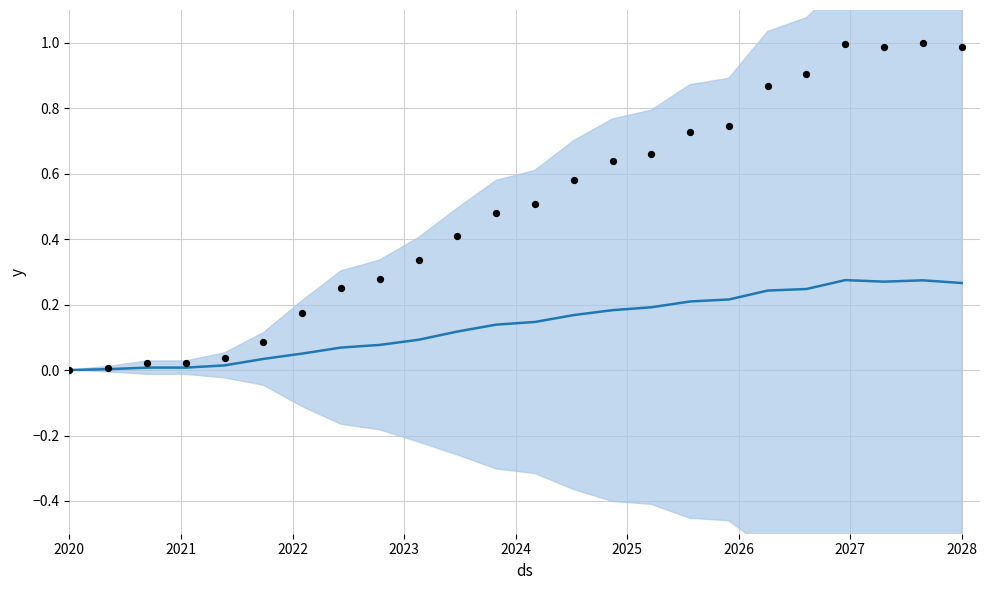

Which series reaches the minimum Y coordinate?

mean